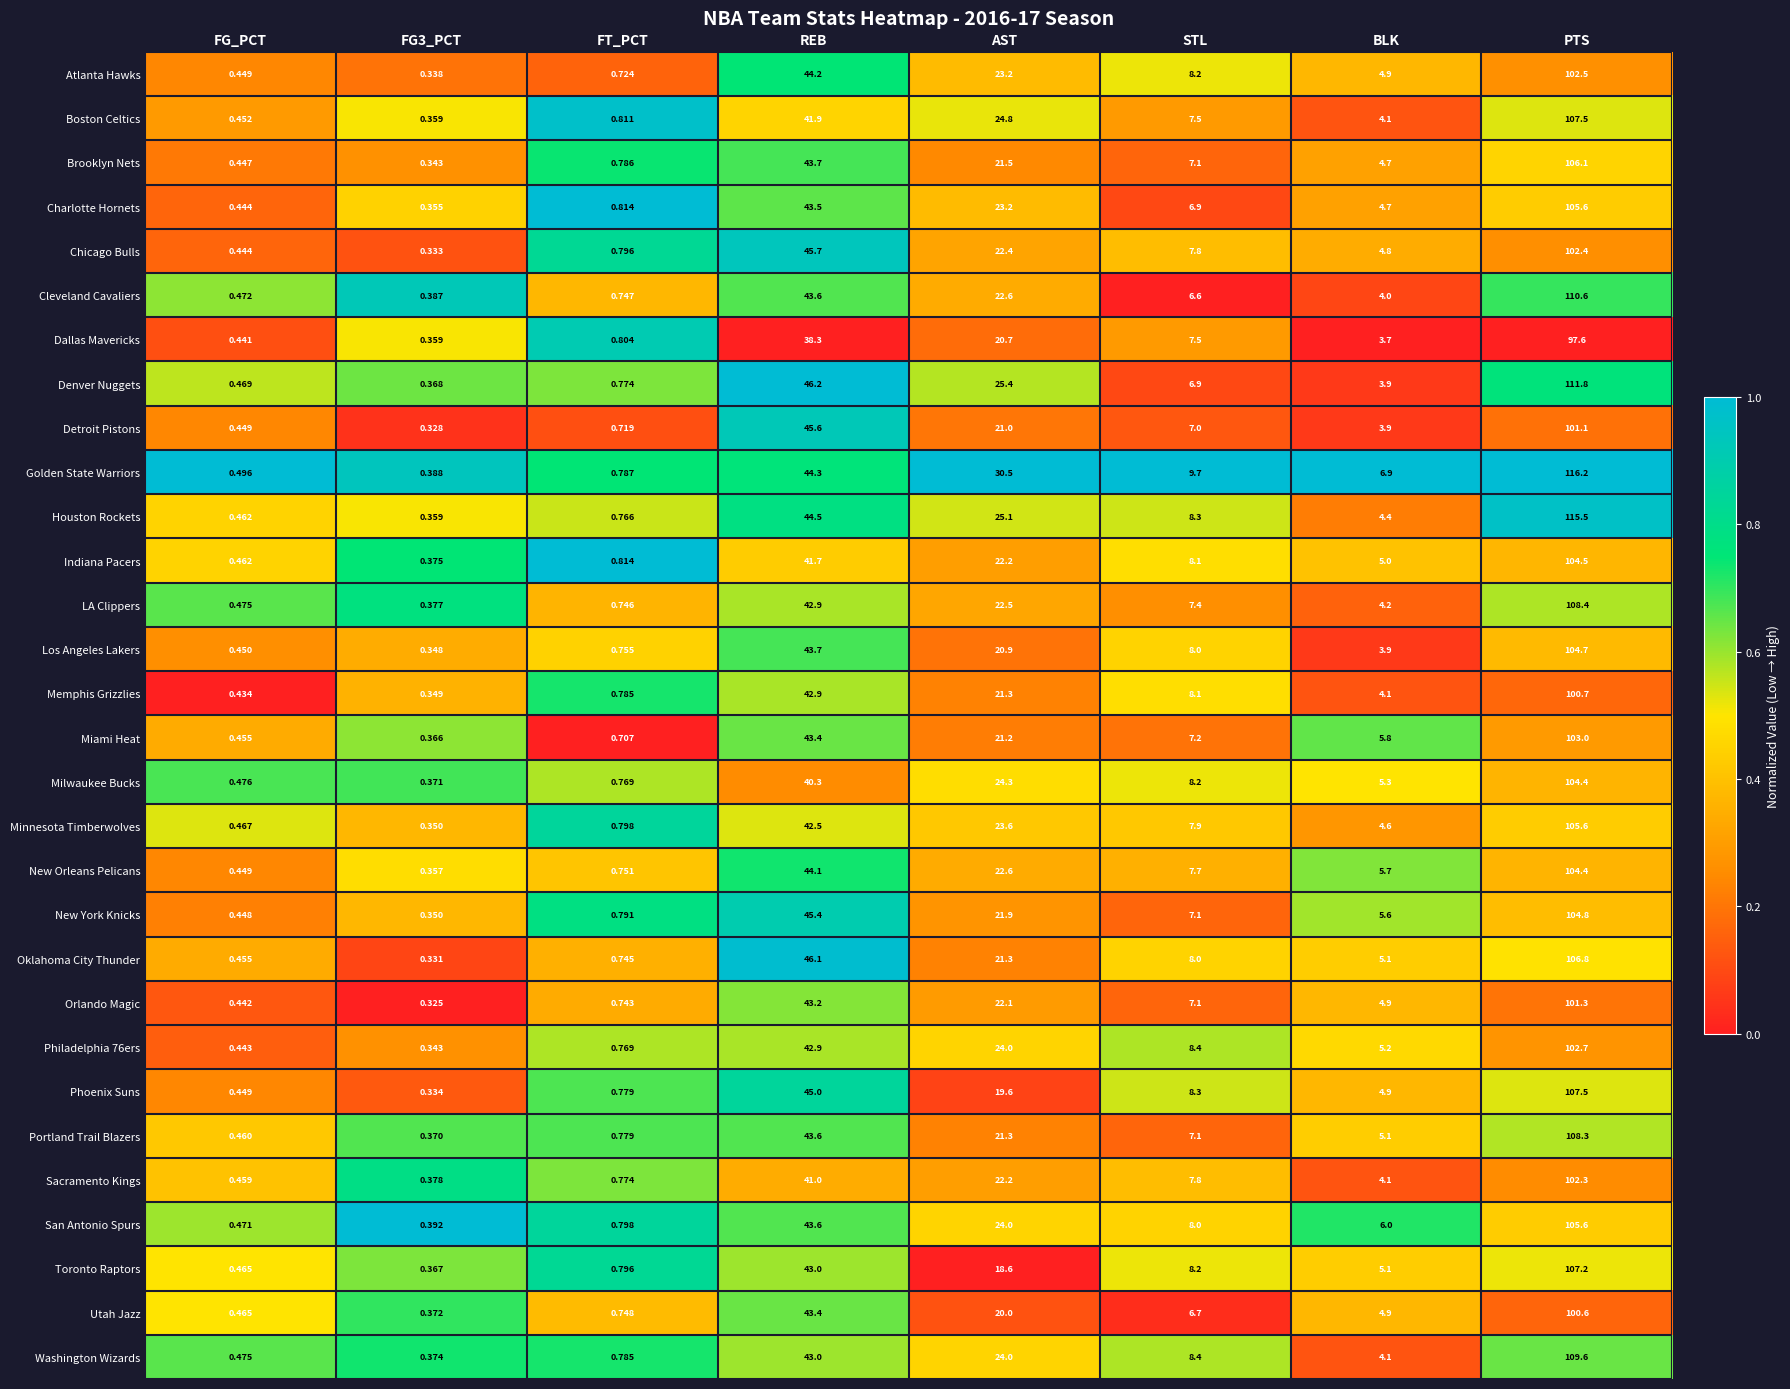

Where is Brooklyn Nets nearest to the value 53?

REB